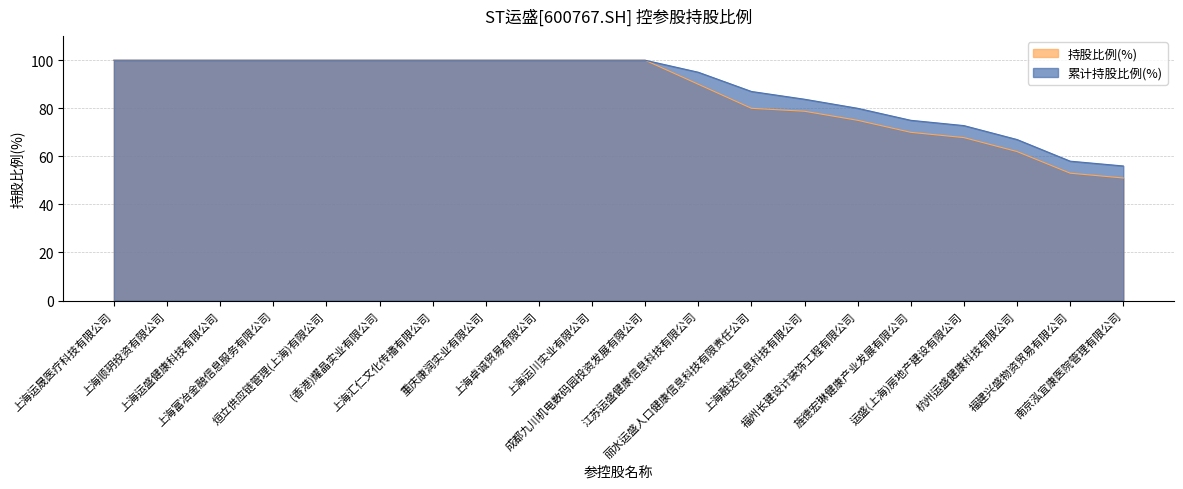

At which category is the sum across all series the highest?

上海运晟医疗科技有限公司